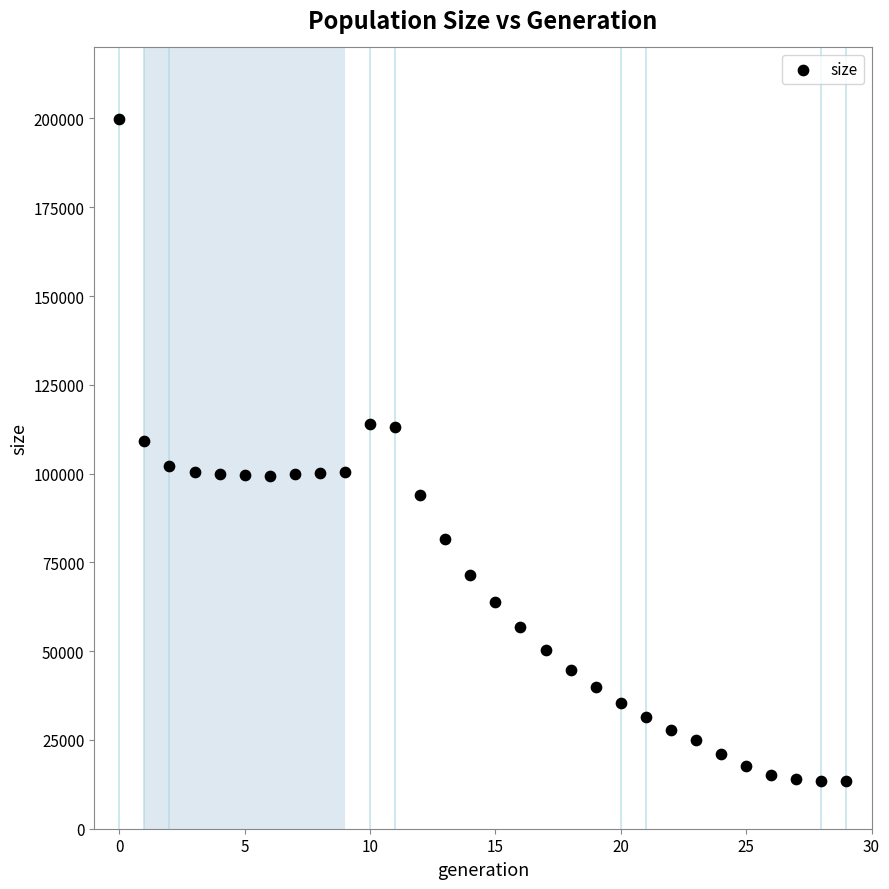

What is the range of Y values (max minus min)?

186213